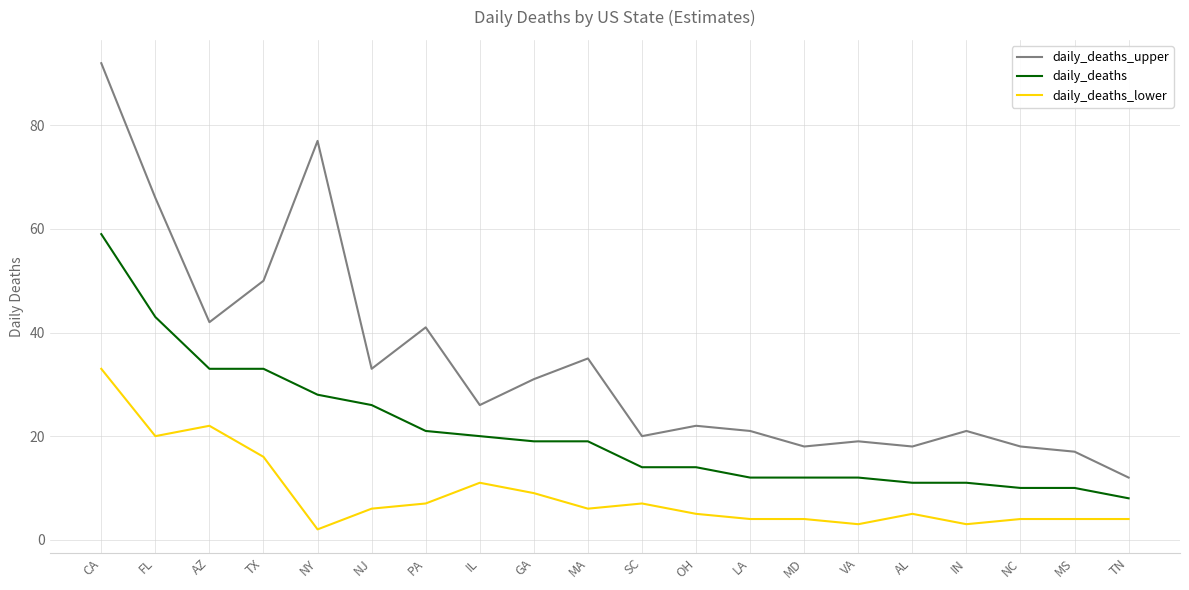

List the series in order of their overall mean, highest first.

daily_deaths_upper, daily_deaths, daily_deaths_lower